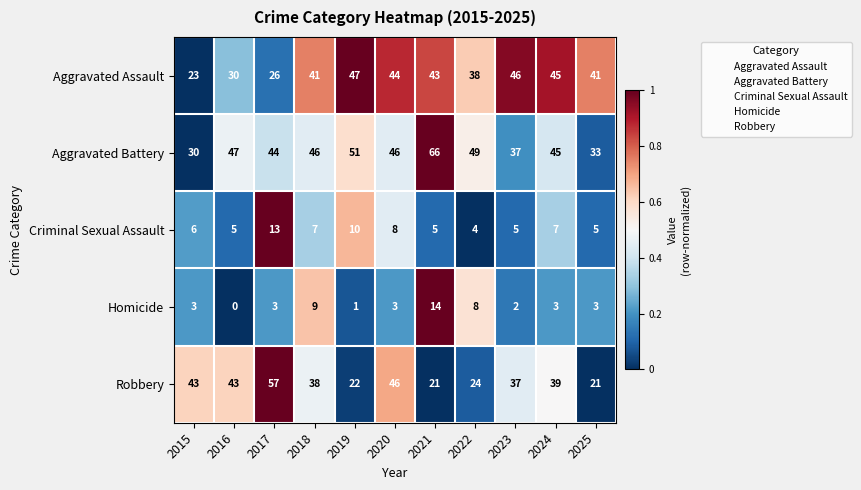

What is the sum of the Criminal Sexual Assault values at 2025 and 2018?

12